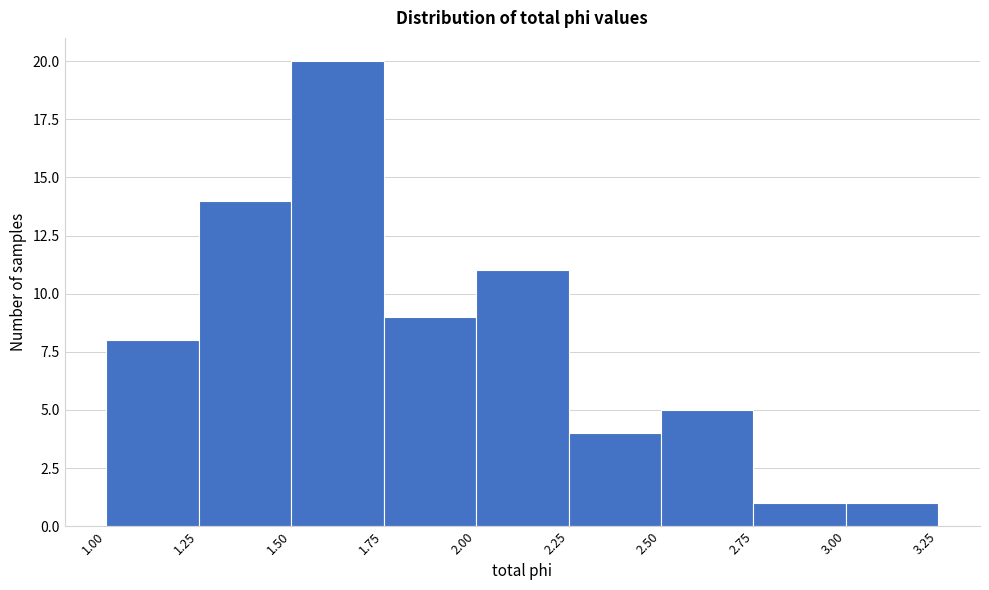

Reading left to right, transcribe this chart: for each bar, give the range it covers on the x-axis and its height. The values are not printed on the chart, so give them approximately, as read against the axis.

1.00 to 1.25: 8
1.25 to 1.50: 14
1.50 to 1.75: 20
1.75 to 2.00: 9
2.00 to 2.25: 11
2.25 to 2.50: 4
2.50 to 2.75: 5
2.75 to 3.00: 1
3.00 to 3.25: 1